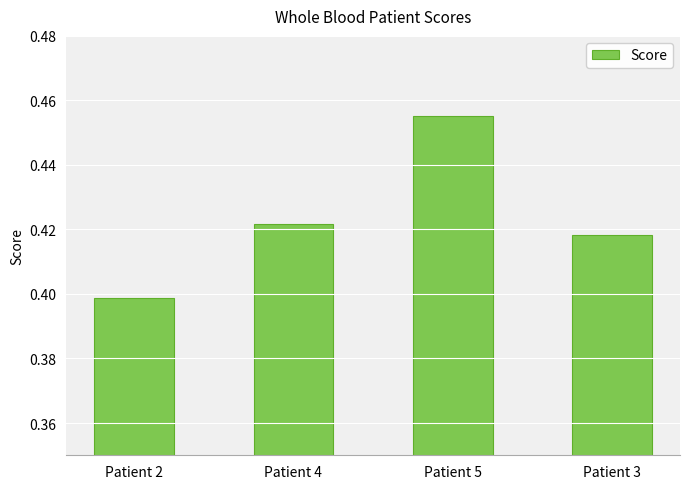

List the labels in order of value, smallest first.

Patient 2, Patient 3, Patient 4, Patient 5